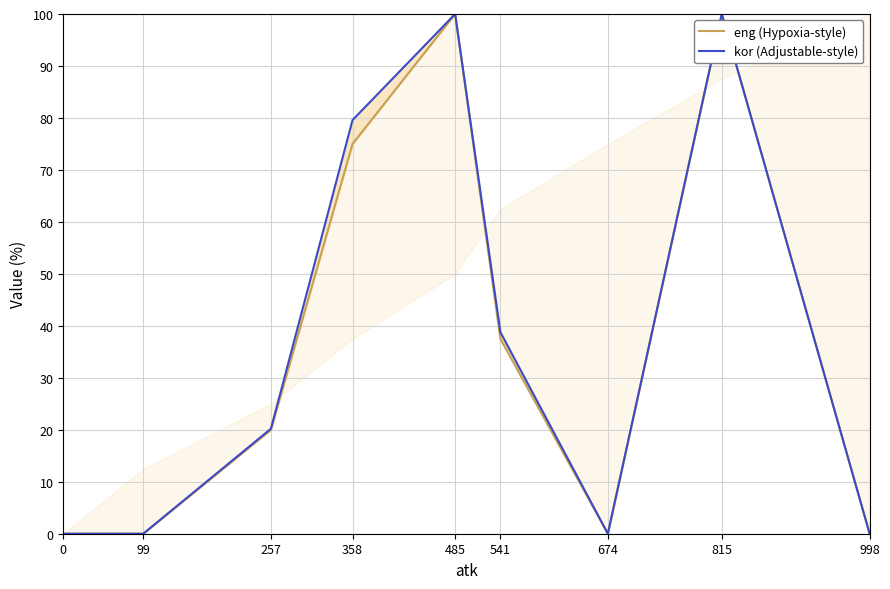

How many distinct data groups are displayed?

2